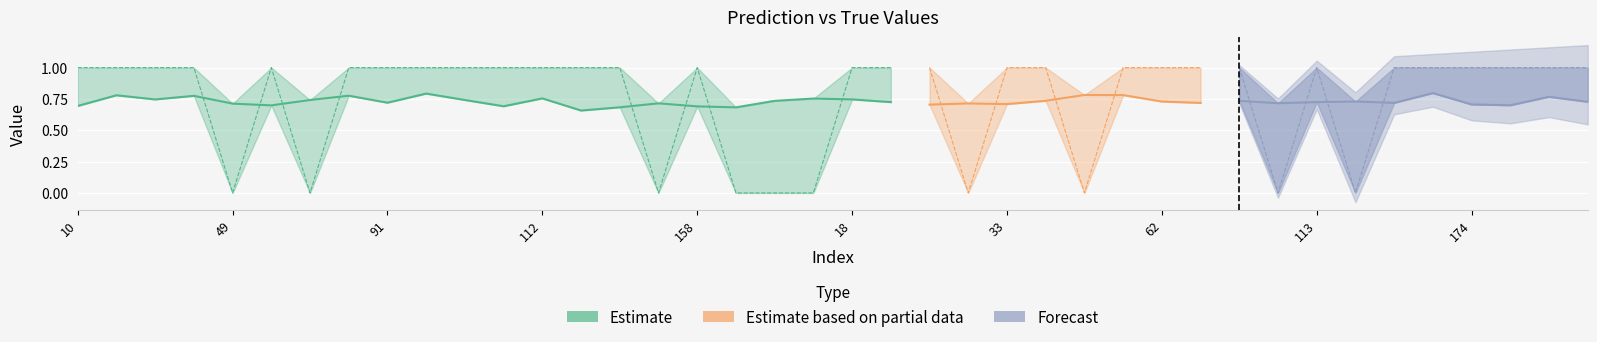

The y_pred series shows 0.4 at 10. True or false?

False